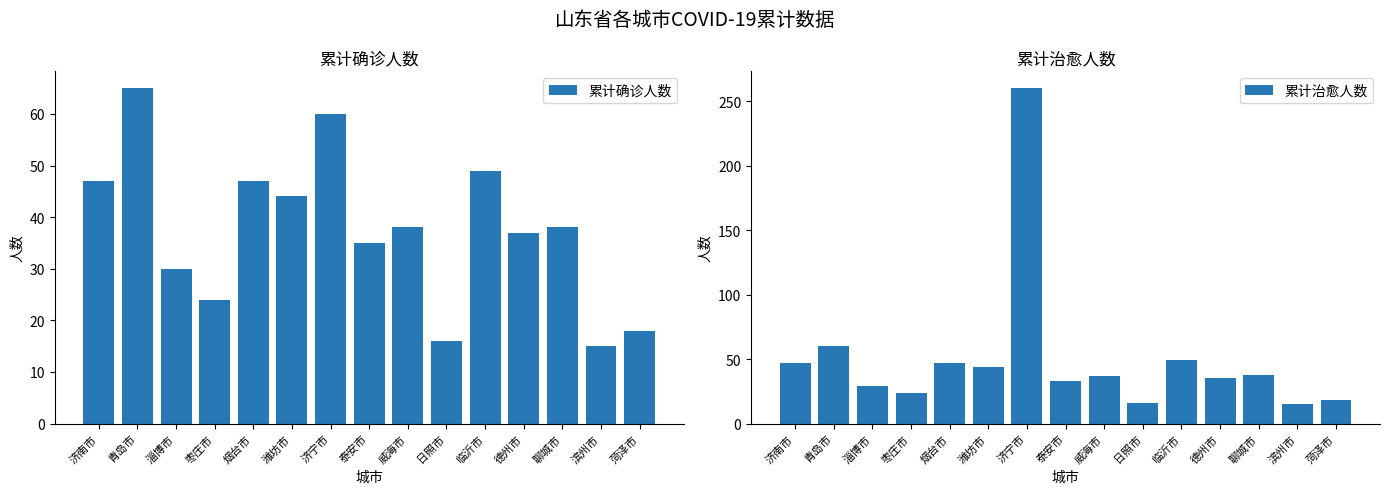

What position from the left is 菏泽市?

15